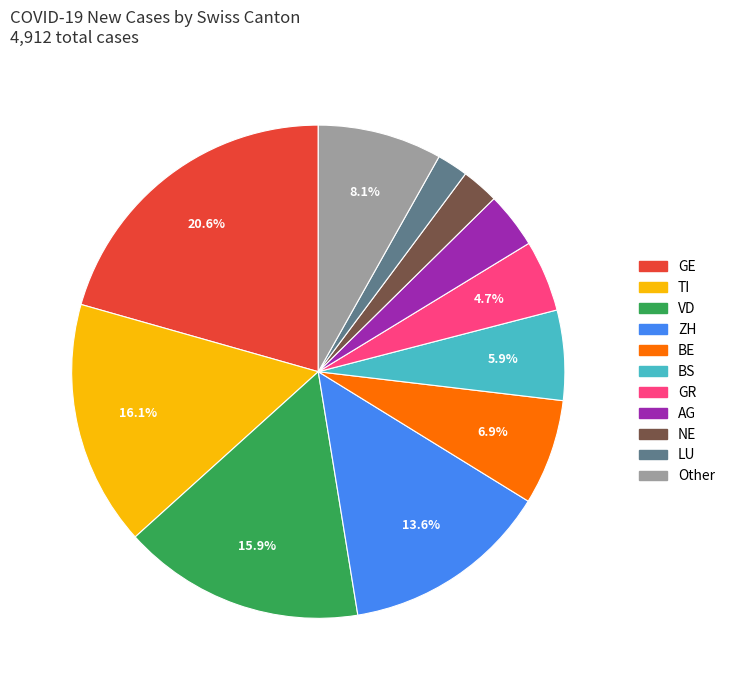

Is there a majority slice in this chart?

No